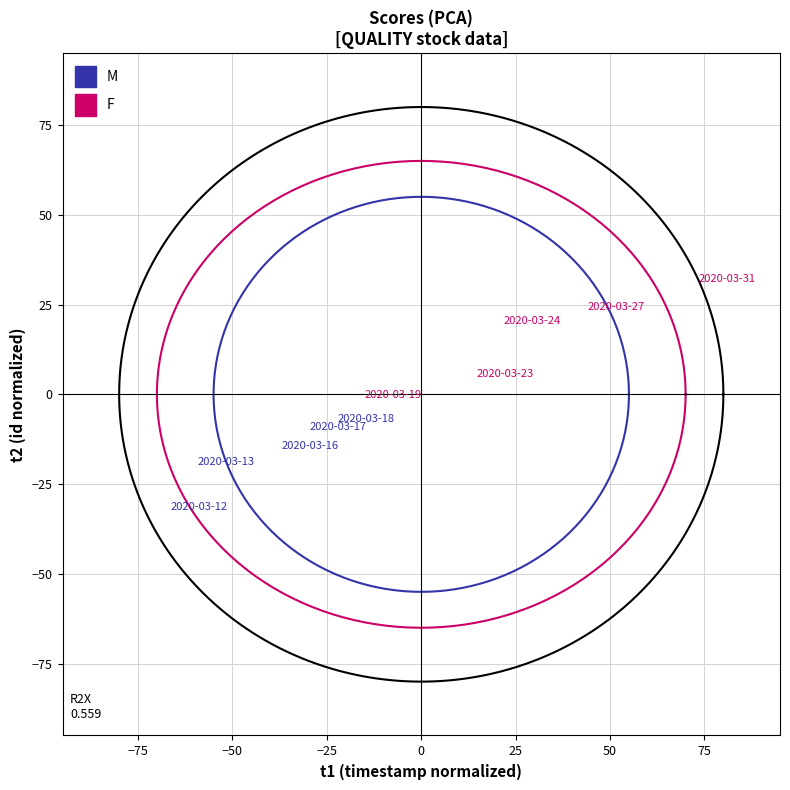

Which series contains the lowest Y value?

M